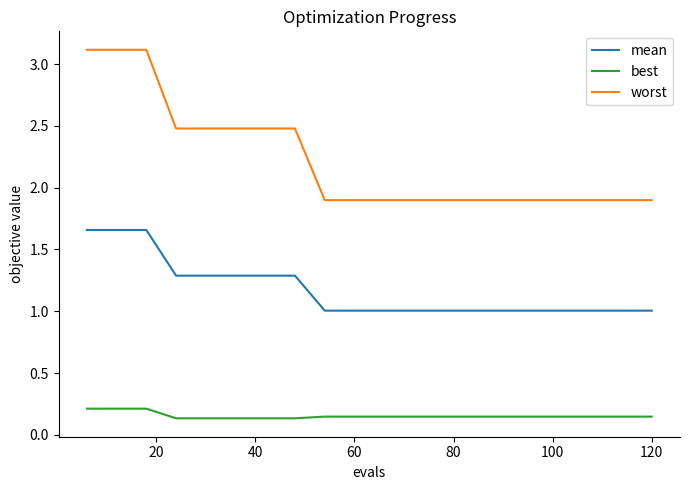

What is the maximum value for worst?

3.1